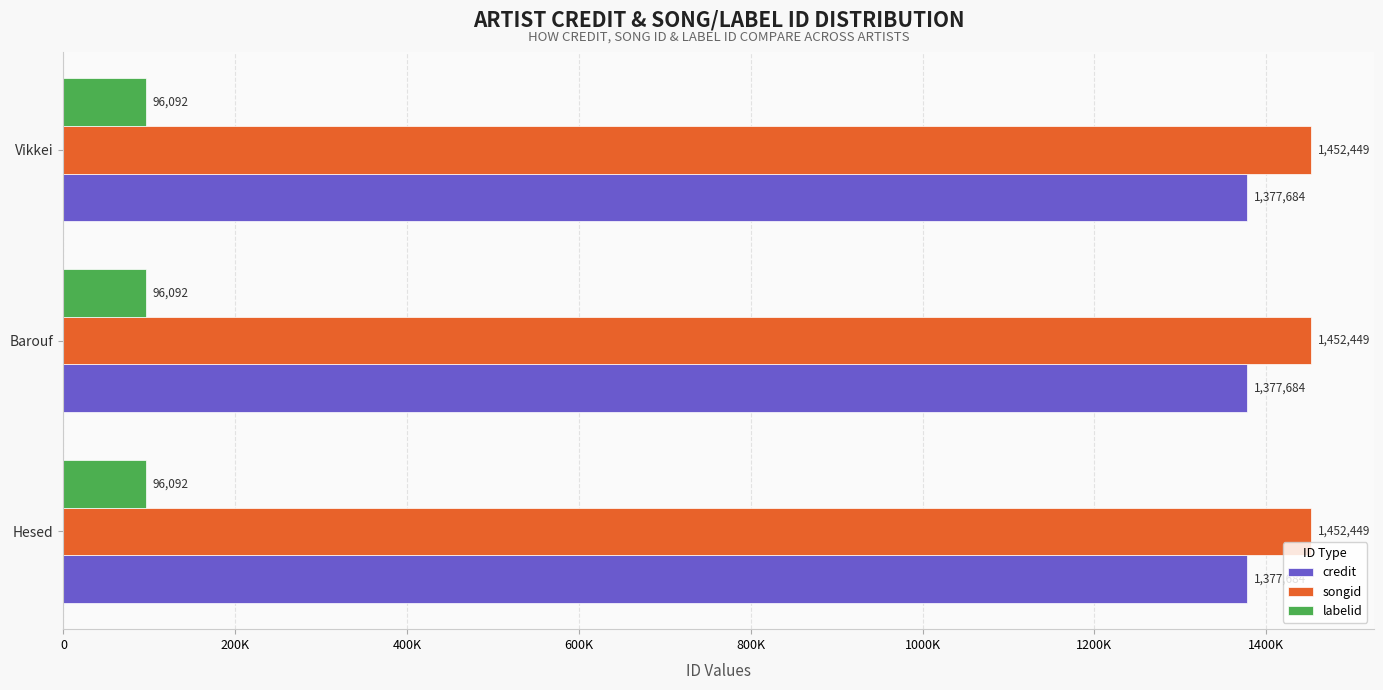

Which label corresponds to the smallest value in the chart?

Hesed